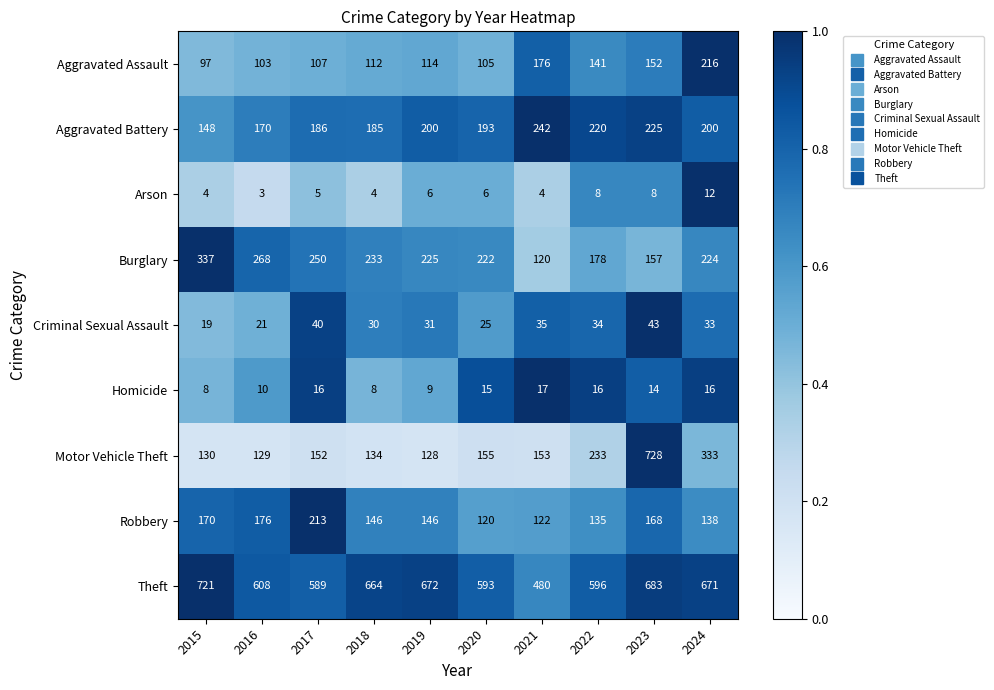

What is the smallest value displayed?

3